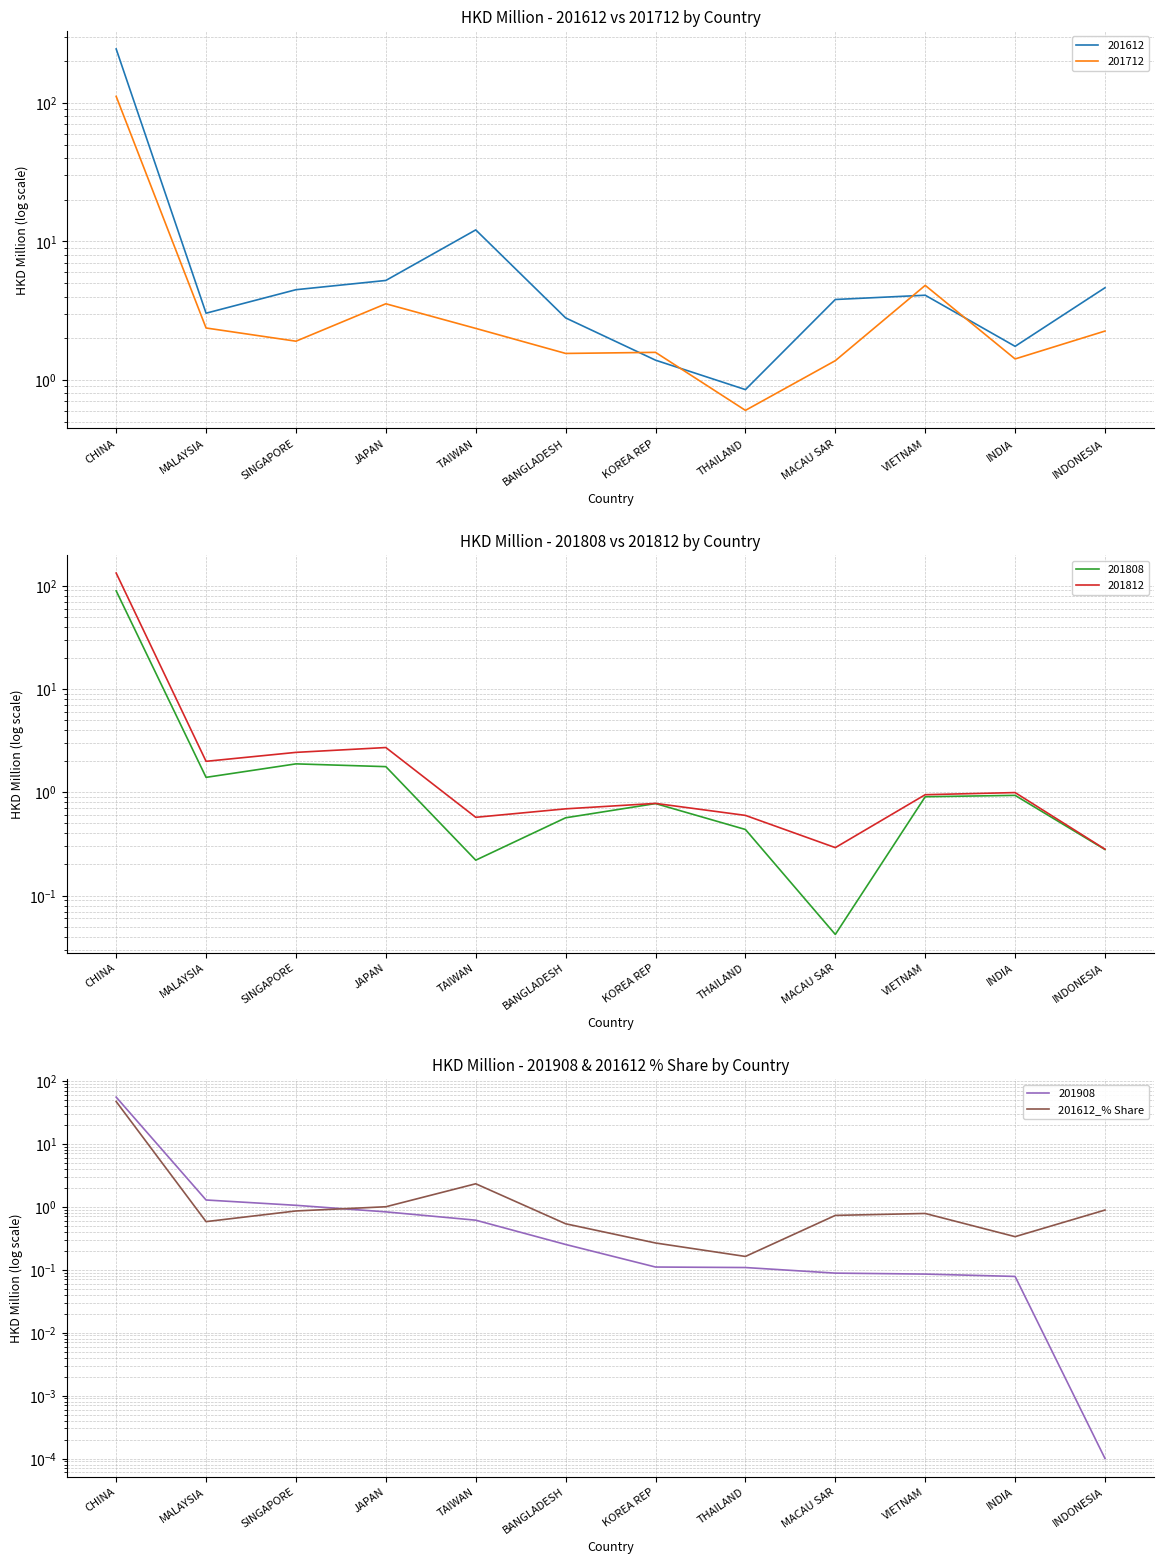

Reading left to right, extract all data points from this chart.

CHINA=46.8	MALAYSIA=0.6	SINGAPORE=0.9	JAPAN=1.0	TAIWAN=2.3	BANGLADESH=0.5	KOREA REP=0.3	THAILAND=0.2	MACAU SAR=0.7	VIETNAM=0.8	INDIA=0.3	INDONESIA=0.9